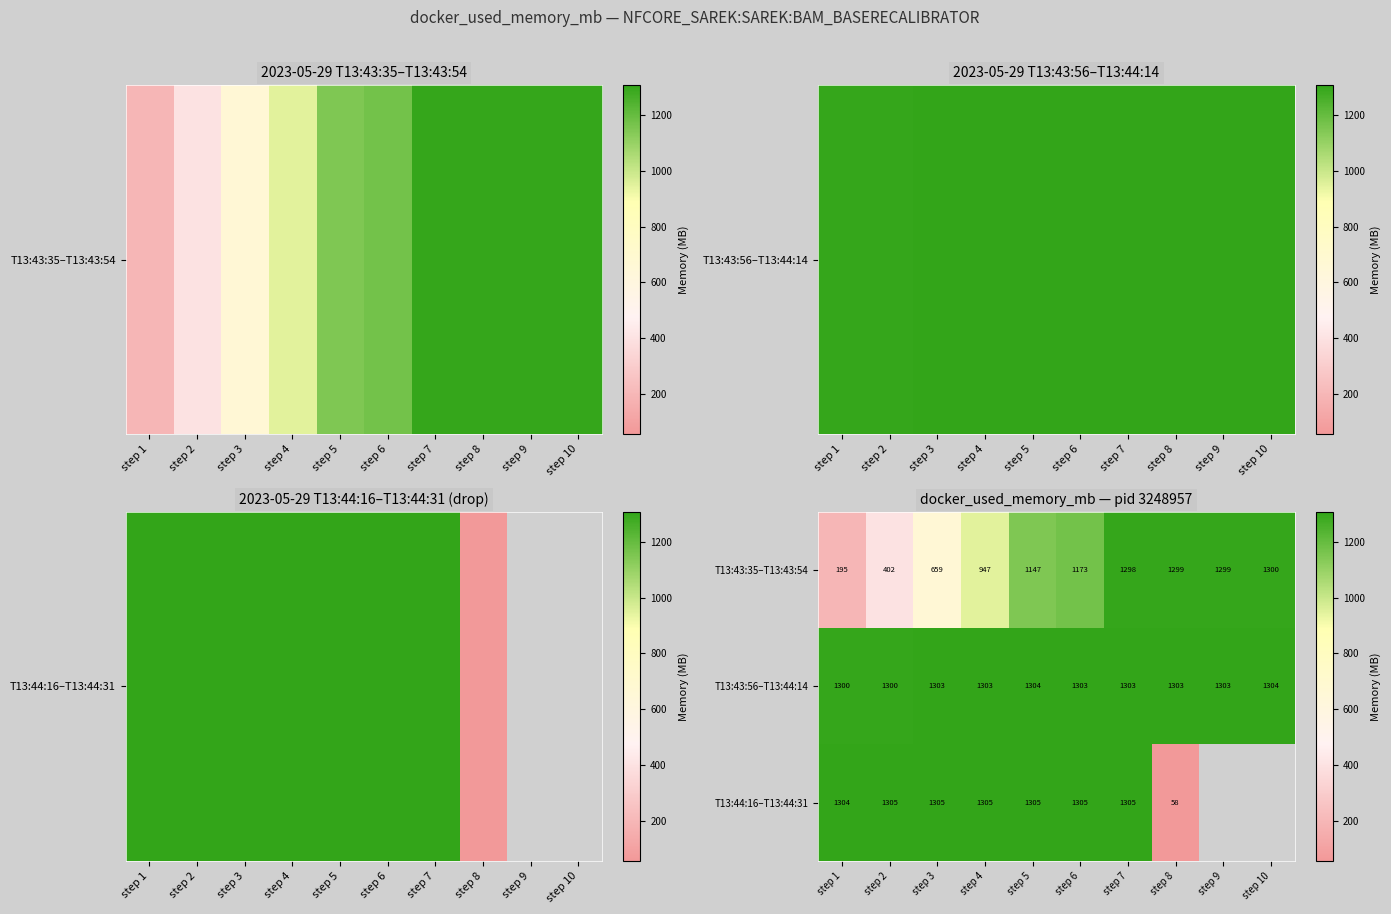

Where is T13:43:35–T13:43:54 nearest to the value 747?

step 3